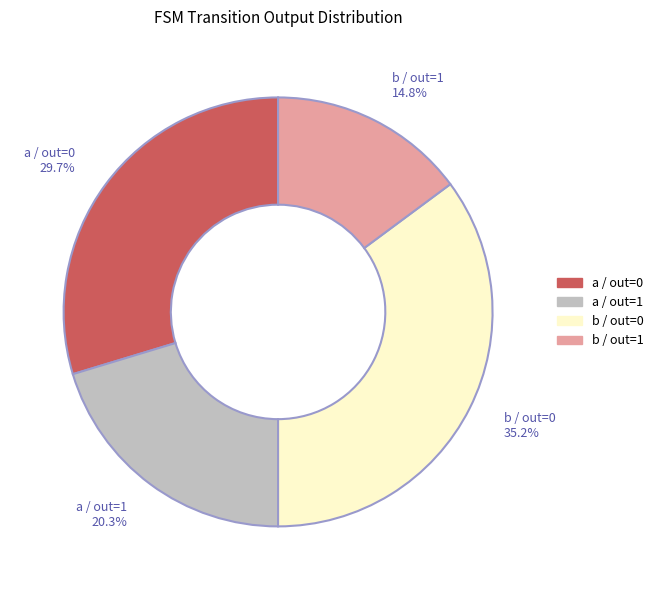

What percentage is NOT represented by a / out=0?

70.3%